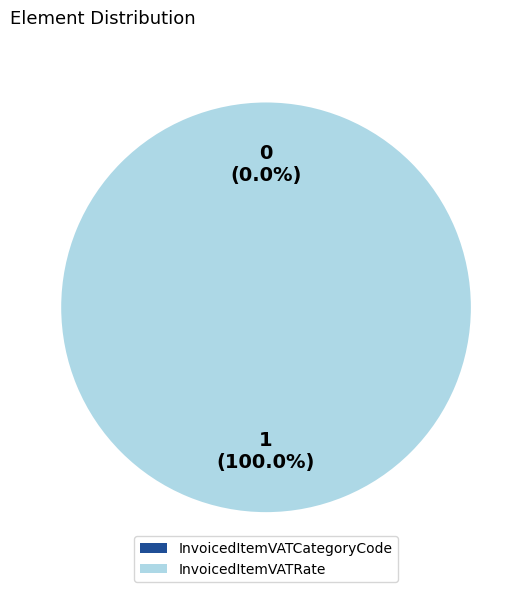

Between InvoicedItemVATRate and InvoicedItemVATCategoryCode, which is larger?

InvoicedItemVATRate